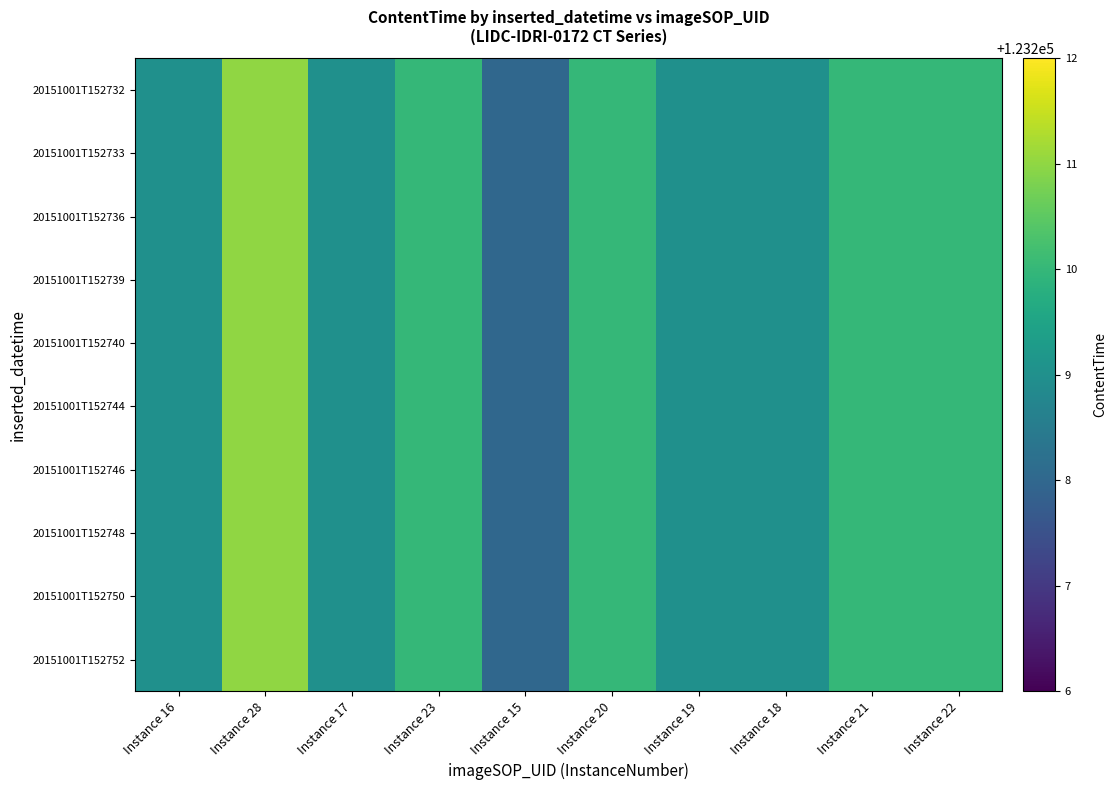

Rank the series by their maximum value, from lowest to highest.

20151001T152732, 20151001T152733, 20151001T152736, 20151001T152739, 20151001T152740, 20151001T152744, 20151001T152746, 20151001T152748, 20151001T152750, 20151001T152752